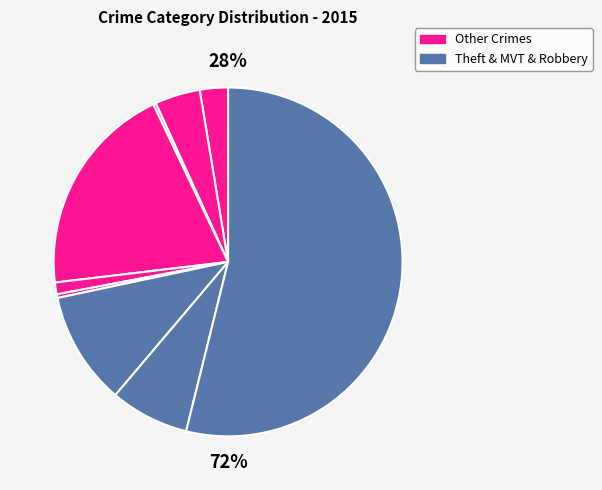

Does Theft account for over 50% of the chart?

Yes